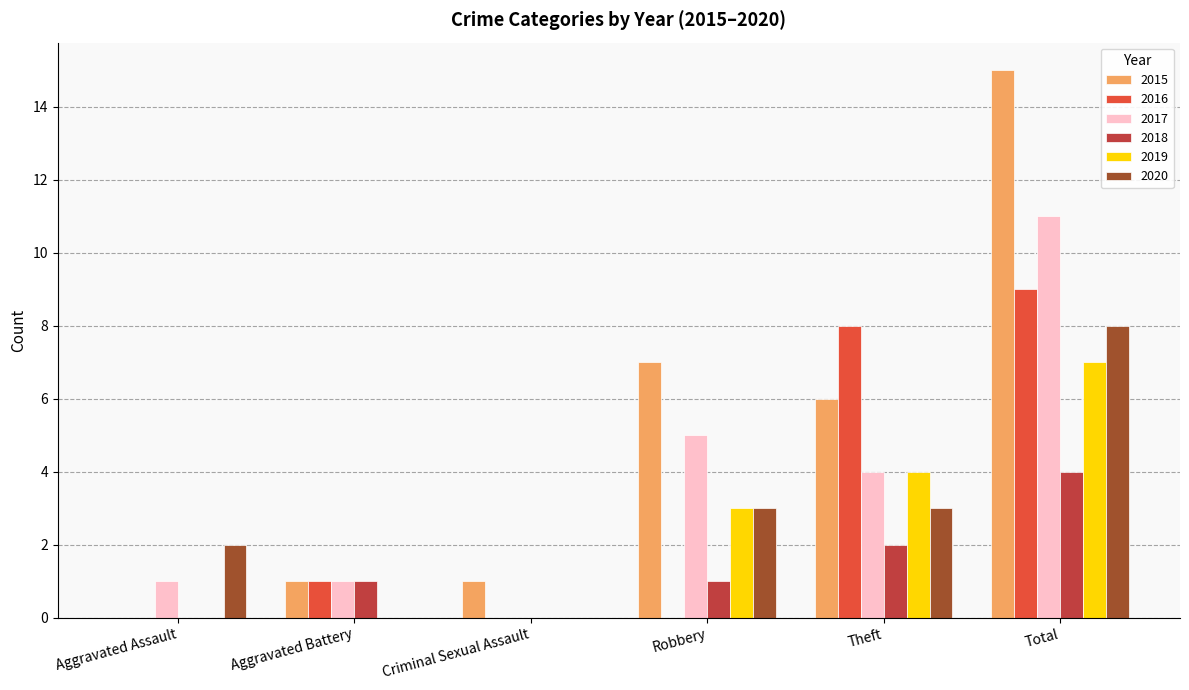

Between Aggravated Assault and Theft, which series saw the biggest shift?

2016